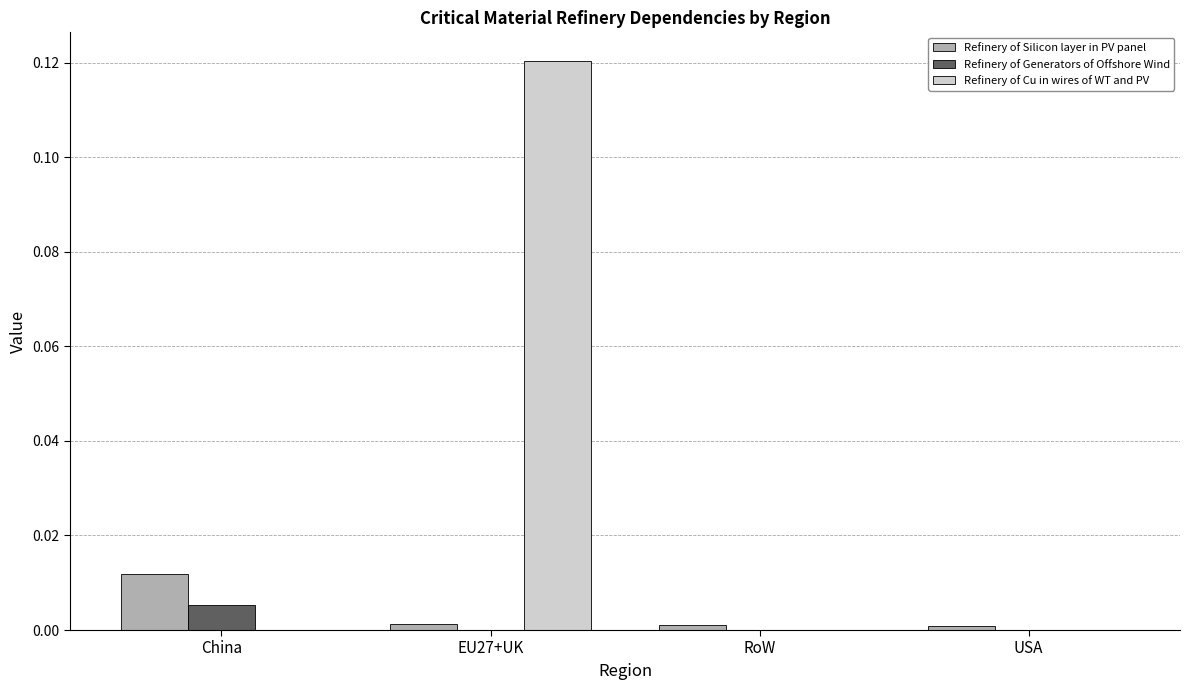

The value of Refinery of Cu in wires of WT and PV at China is 0.0. True or false?

True